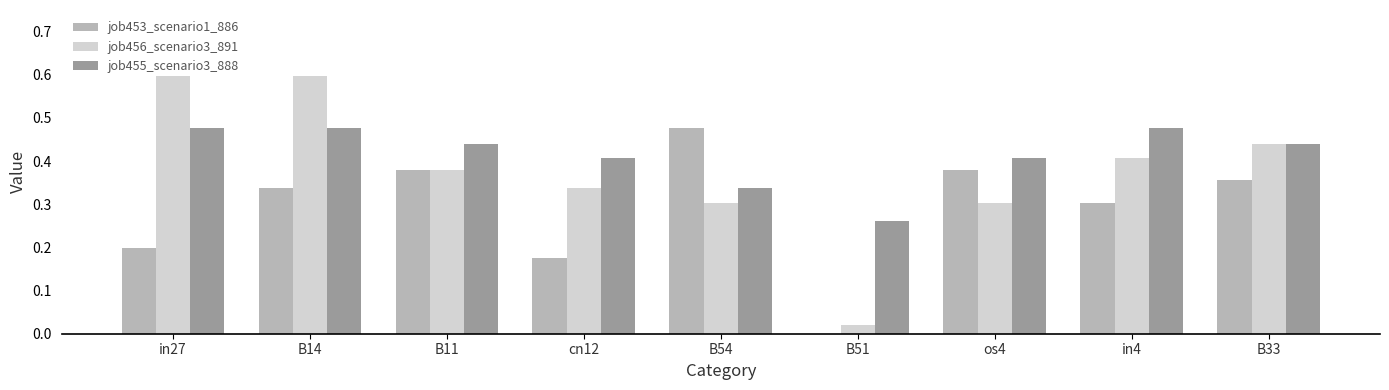

How many groups of bars are there?

9